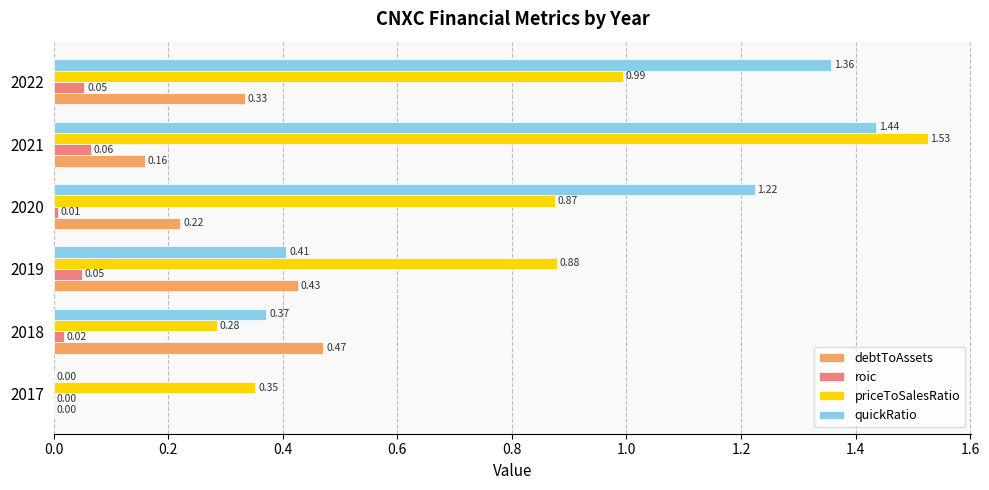

What is the sum of all quickRatio values?

4.8